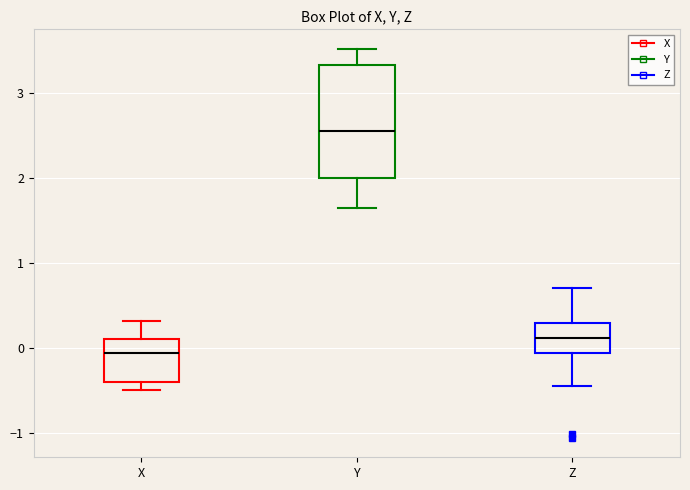

Which box's median line is the lowest?

X